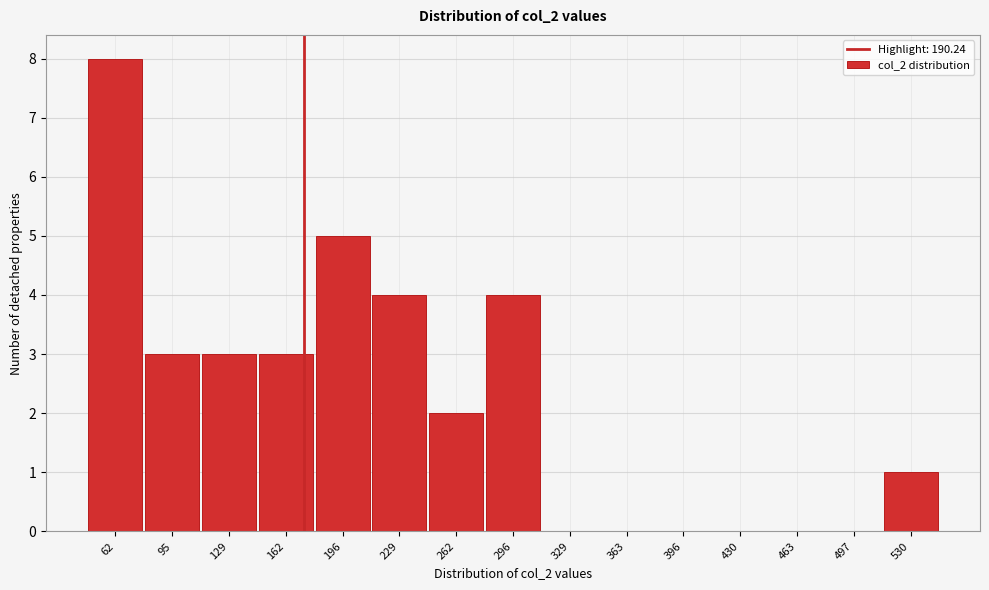

Reading right to left, what are all the values shown in this chart?

530=1	497=0	463=0	430=0	396=0	363=0	329=0	296=4	262=2	229=4	196=5	162=3	129=3	95=3	62=8